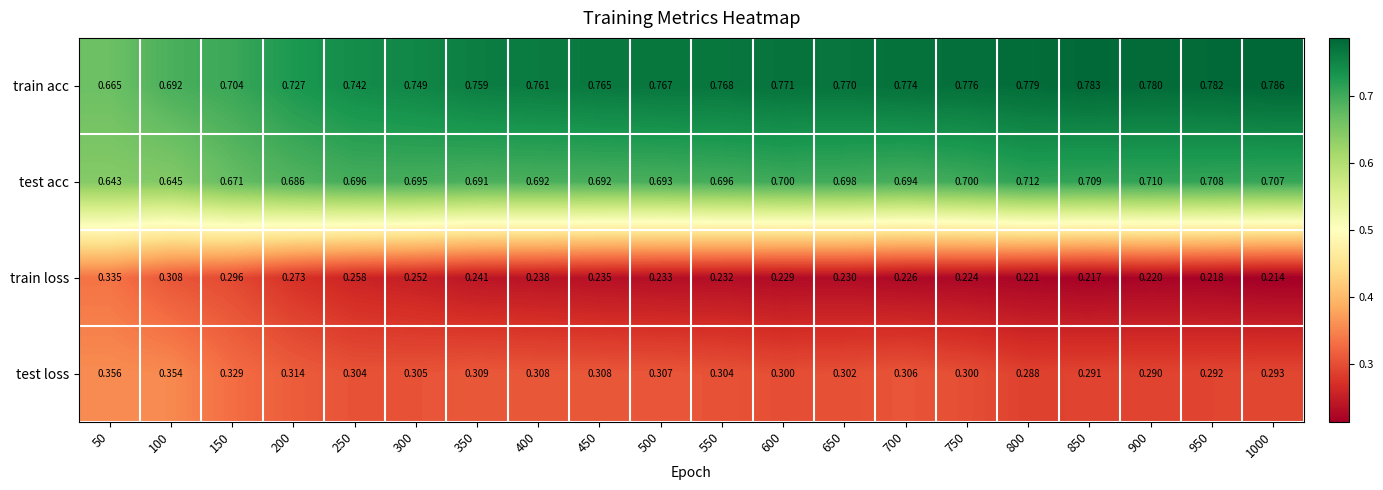

Which series changed the most between 300 and 850?

train loss